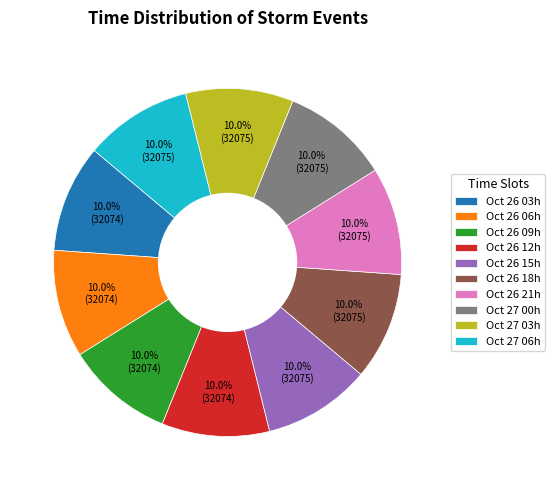

What is the ratio of the value at Oct 26 15h to the value at Oct 26 06h?

1.0